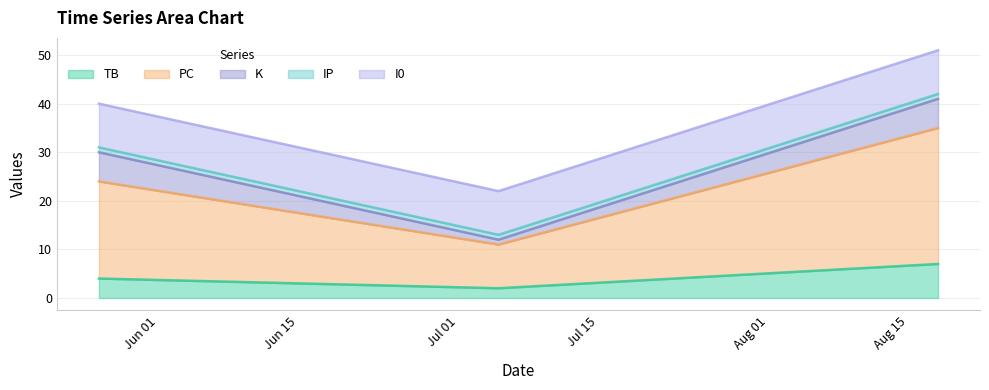

What is the average value of the IP series?

1